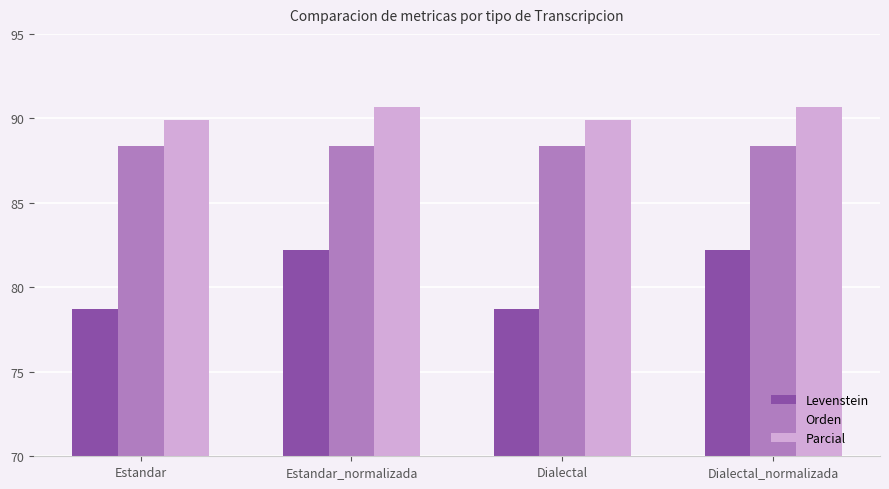

Reading left to right, extract all data points from this chart.

Levenstein: 78.7	82.2	78.7	82.2
Orden: 88.4	88.4	88.4	88.4
Parcial: 89.9	90.7	89.9	90.7